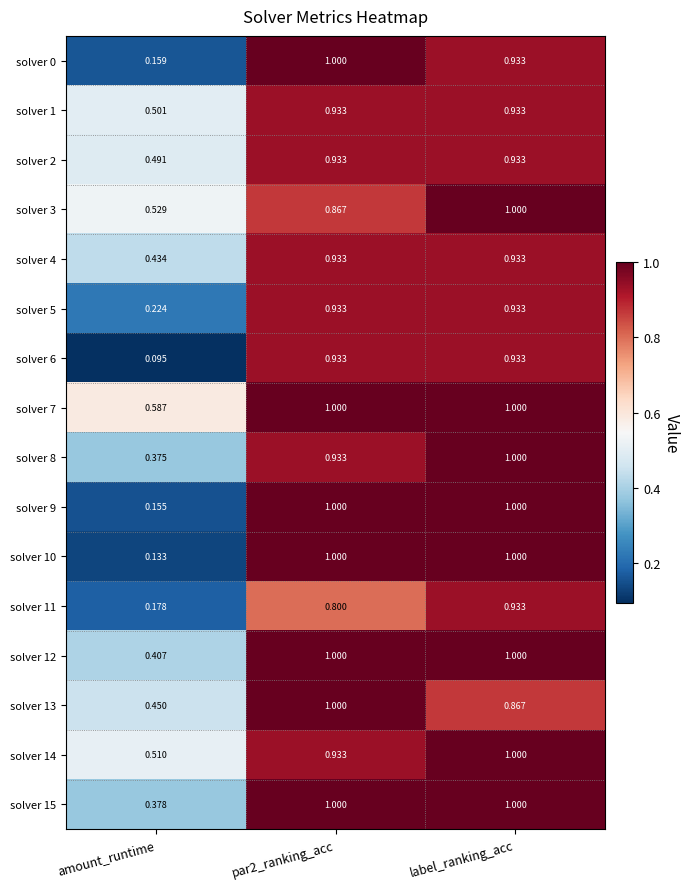

Which label corresponds to the smallest value in the chart?

amount_runtime